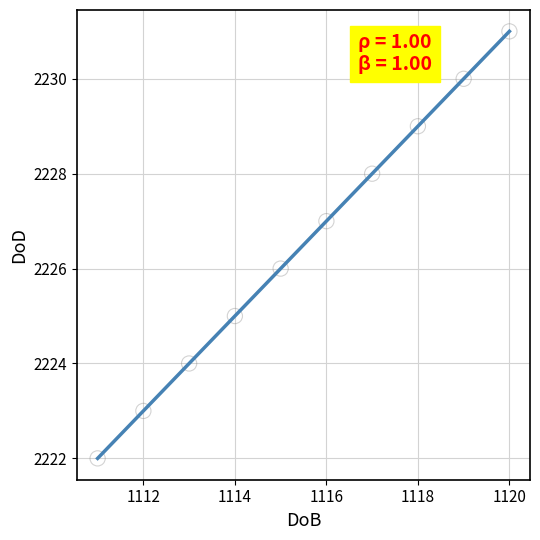

What is the greatest value displayed?

2231.0